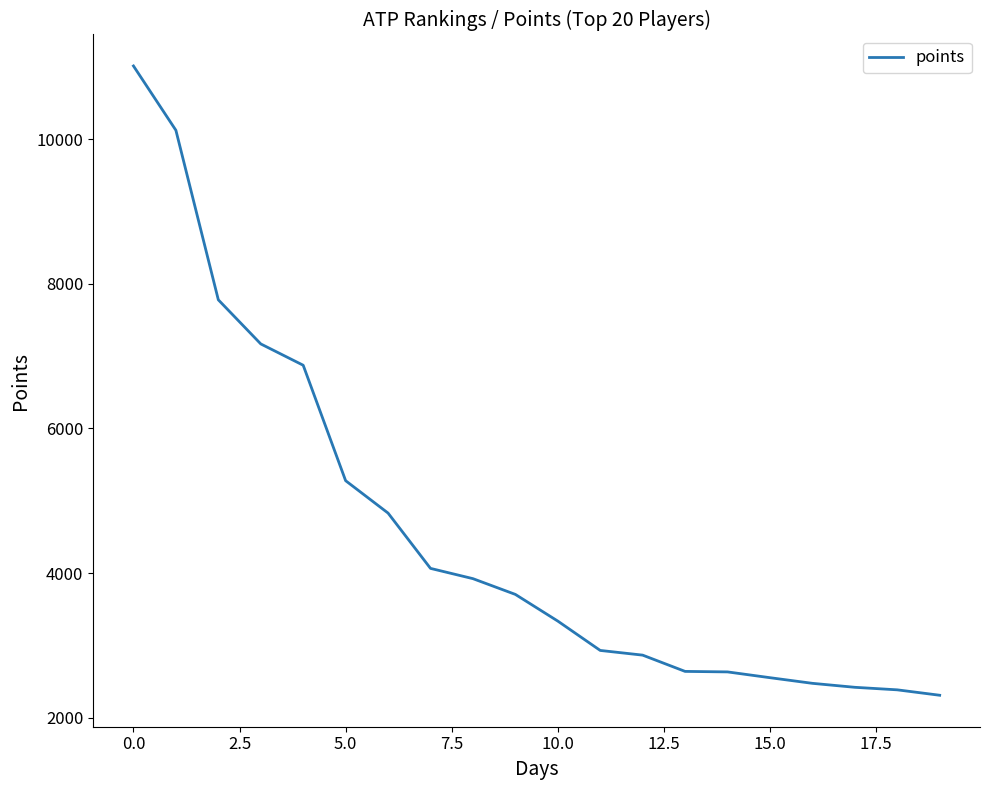

What is the difference between the maximum and minimum values?

8705